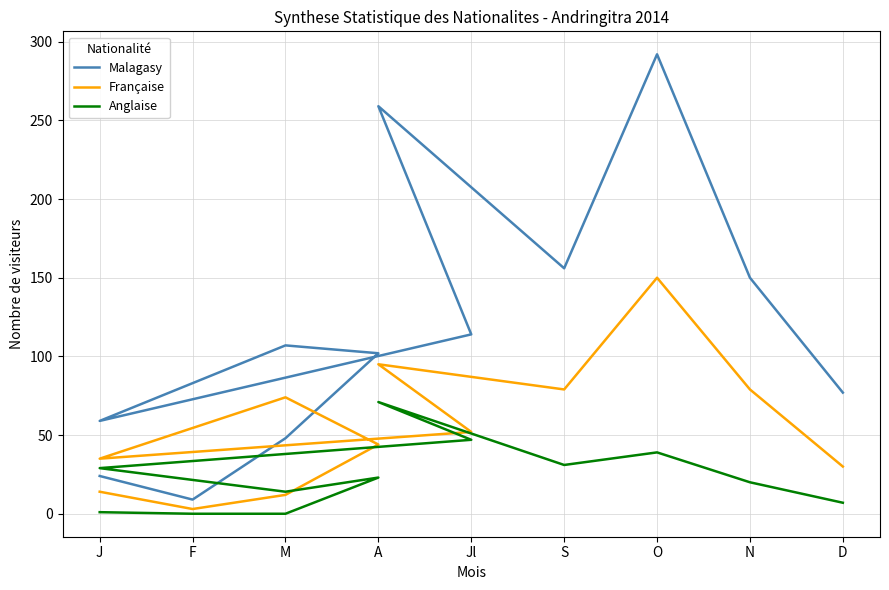

True or false: Malagasy and Anglaise cross at least once.

False